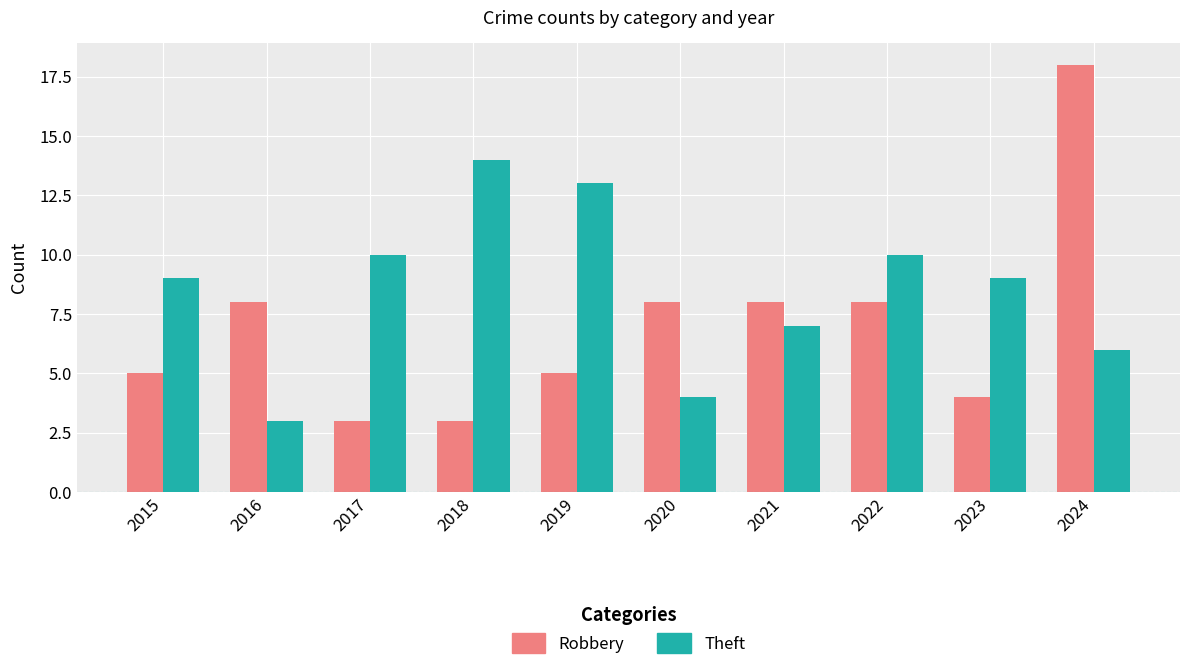

Is the value of Robbery at 2018 greater than the value of Theft at 2015?

No